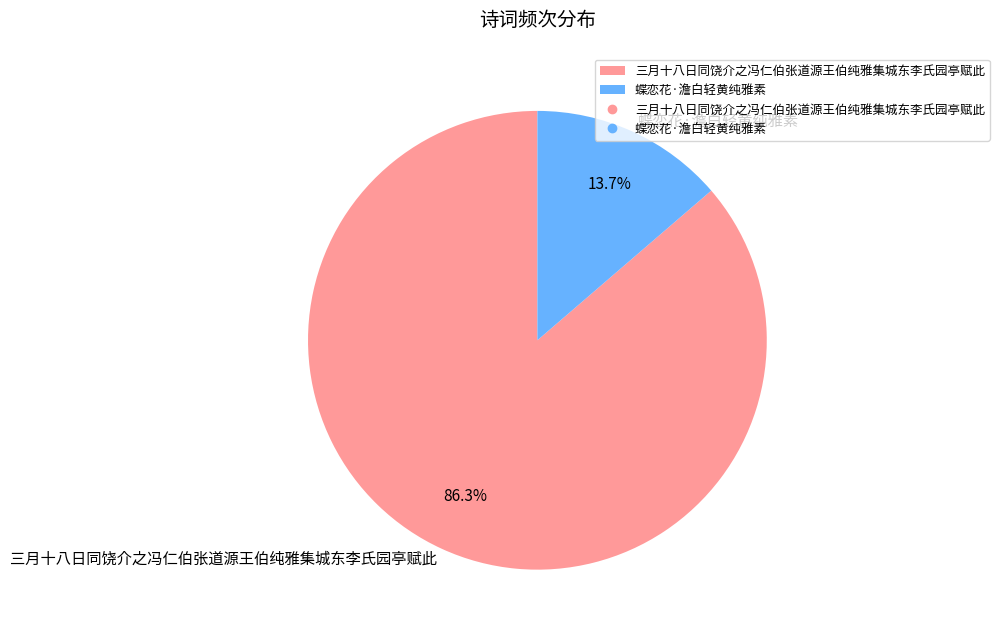

Which slice is the smallest?

蝶恋花·澹白轻黄纯雅素